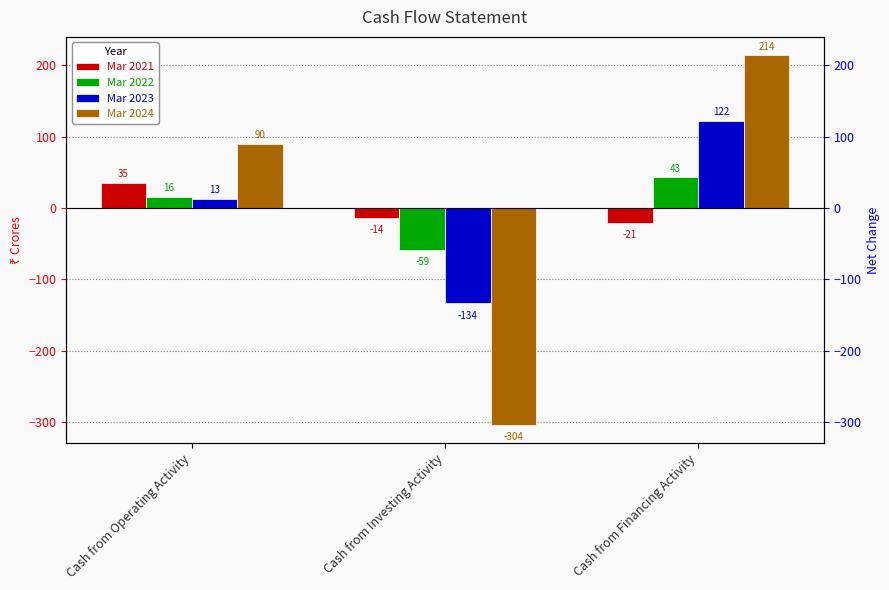

Reading left to right, list all the values displayed in this chart.

Mar 2021: 35	-14	-21
Mar 2022: 16	-59	43
Mar 2023: 13	-134	122
Mar 2024: 90	-304	214